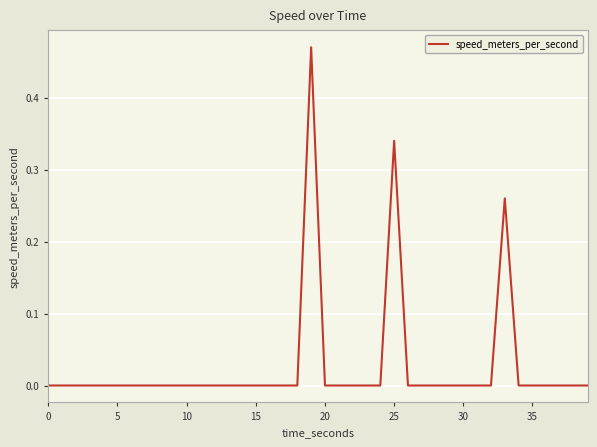

How many lines are shown in the chart?

1